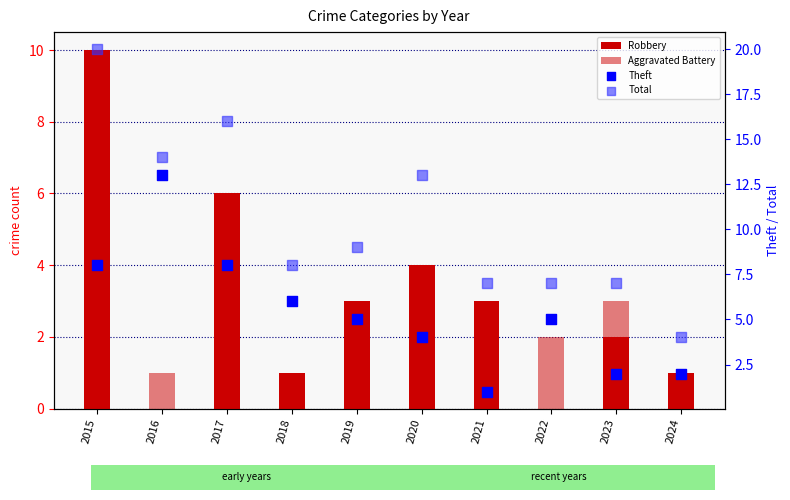

What are all the series names shown in the legend?

Robbery, Aggravated Battery, Theft, Total